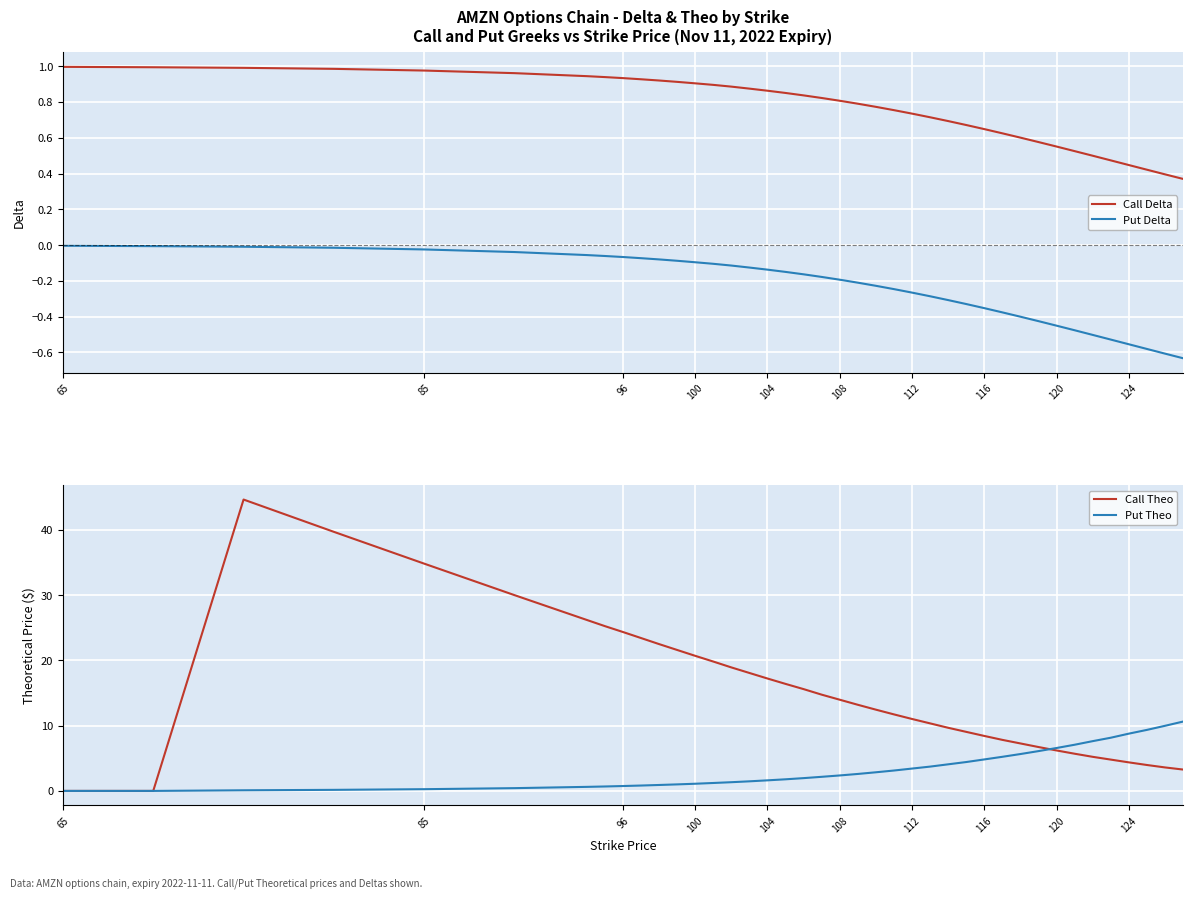

The value of Call Theo at 65 is 16.0. True or false?

False